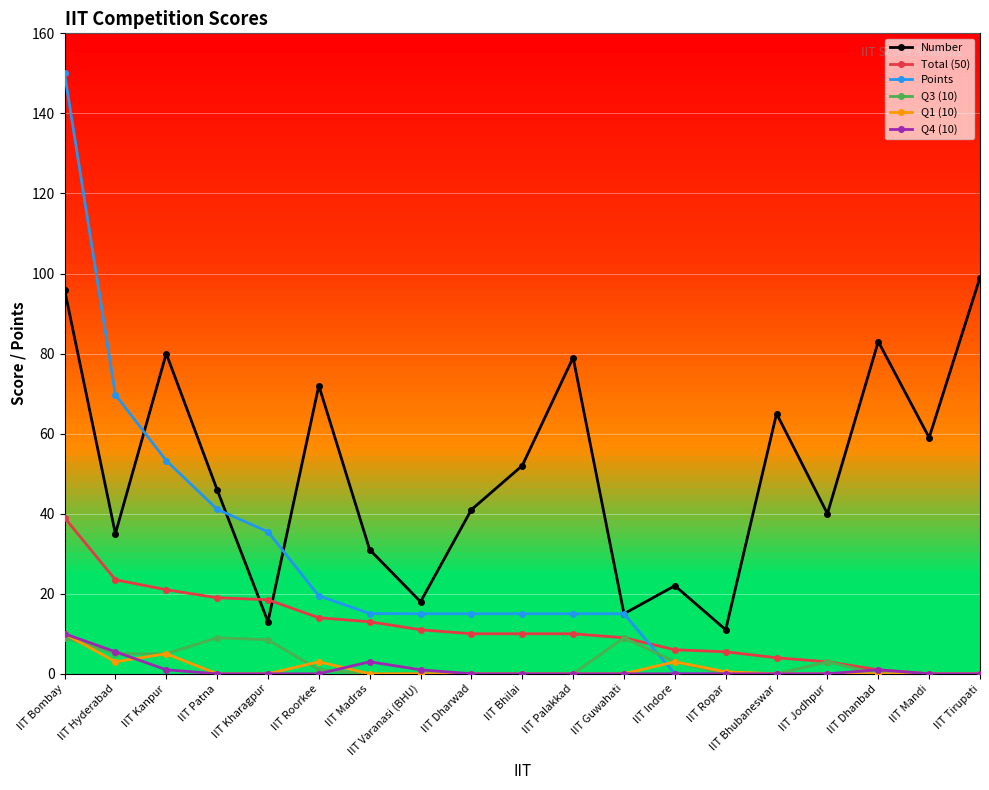

What is the sum of all Q1 (10) values?

24.5